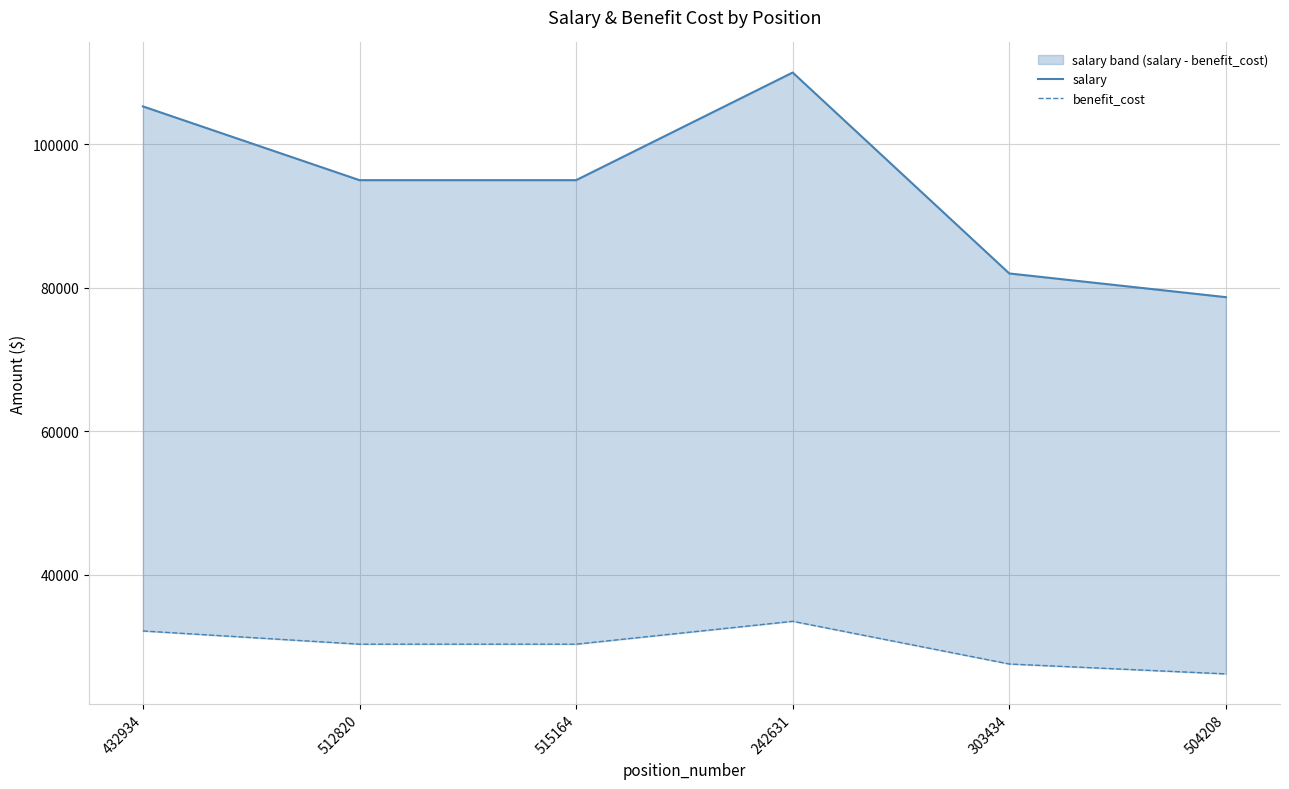

How many data points does each series have?

6